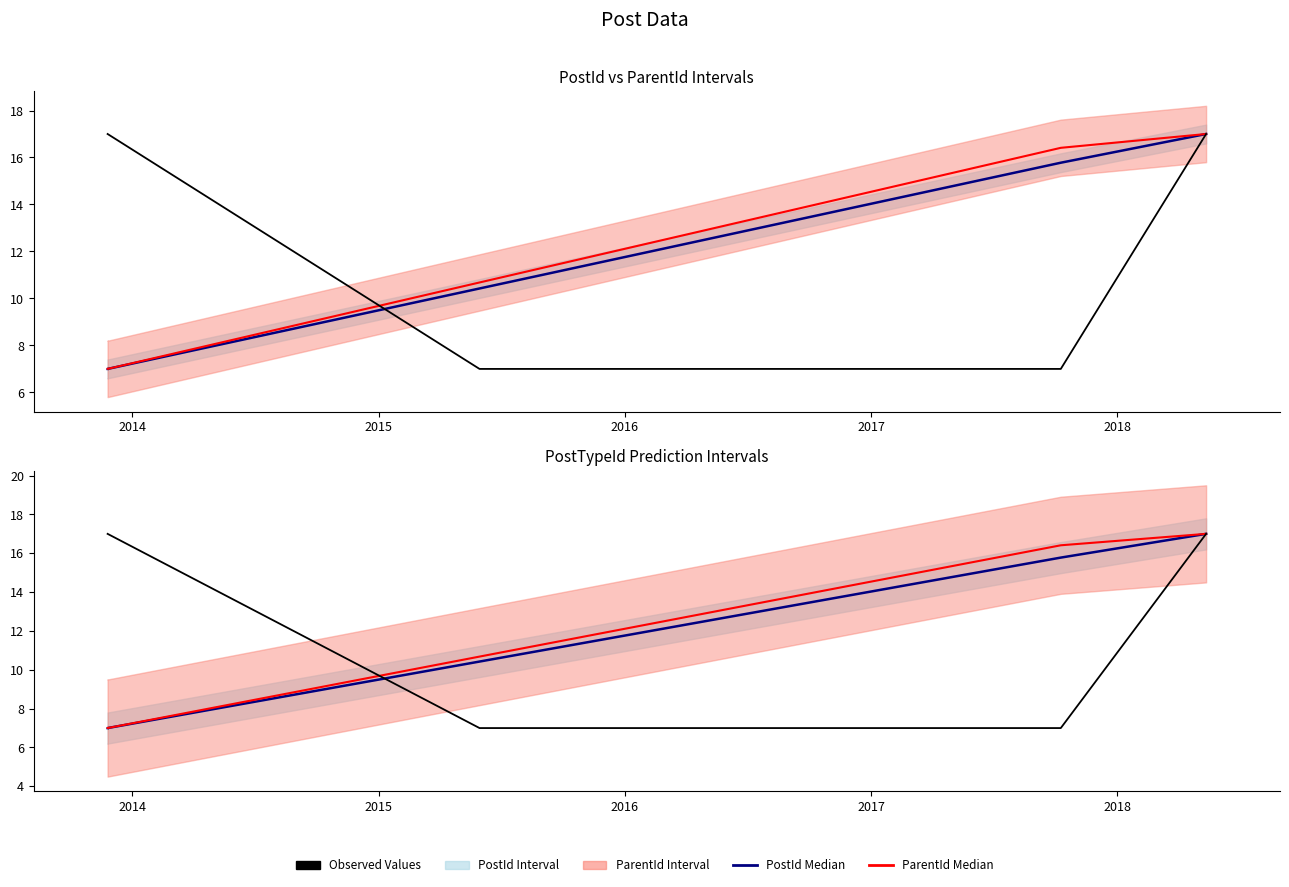

What is the maximum value shown in the chart?

17.0